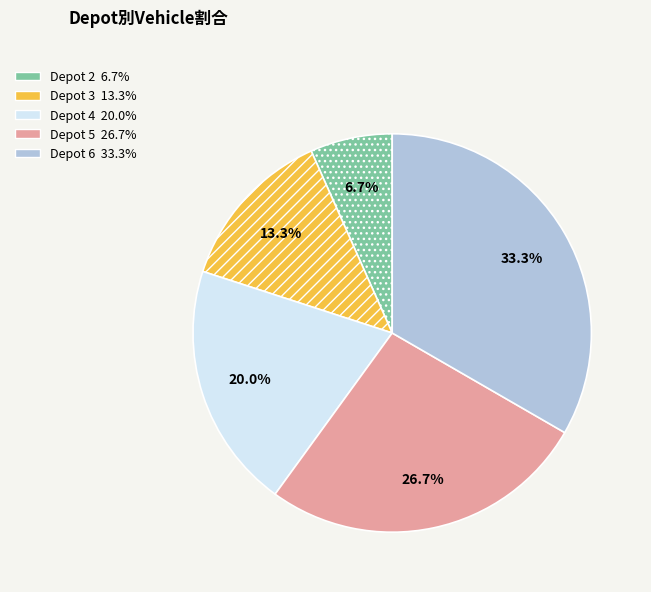

Is there a majority slice in this chart?

No